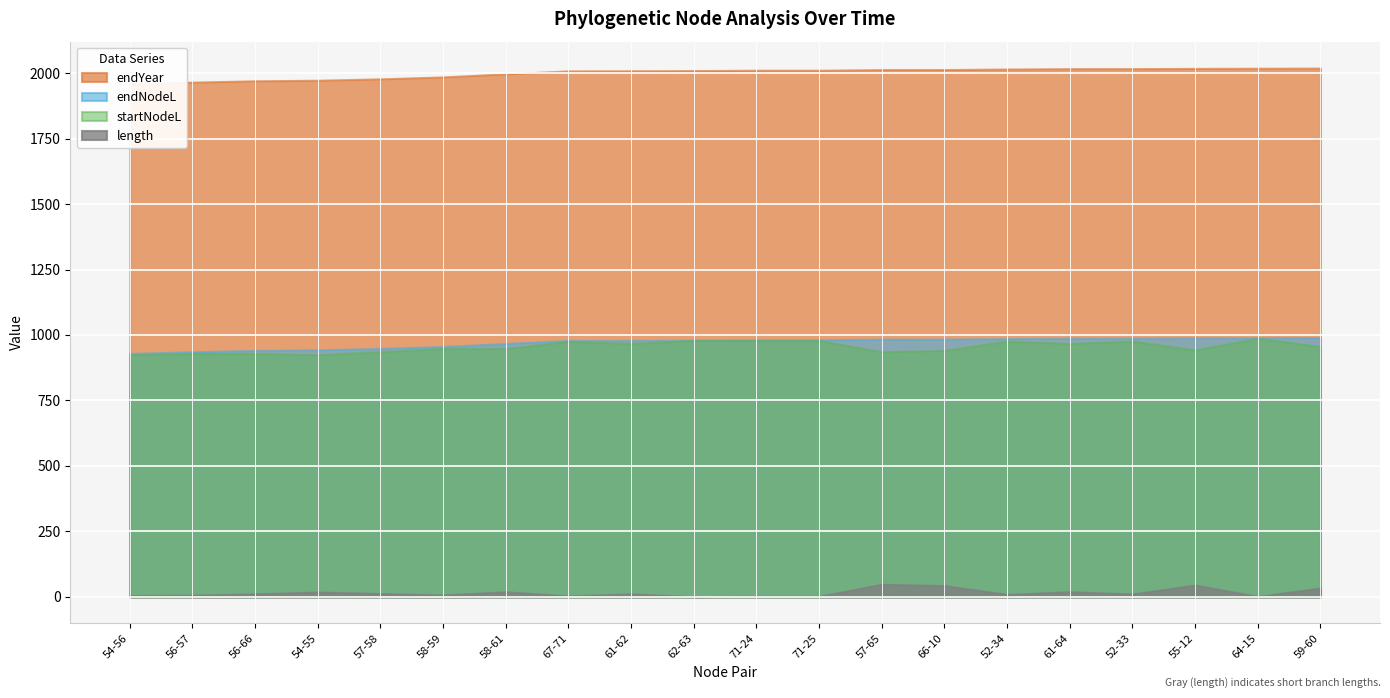

Where does the endNodeL series first go above 981?

71-24